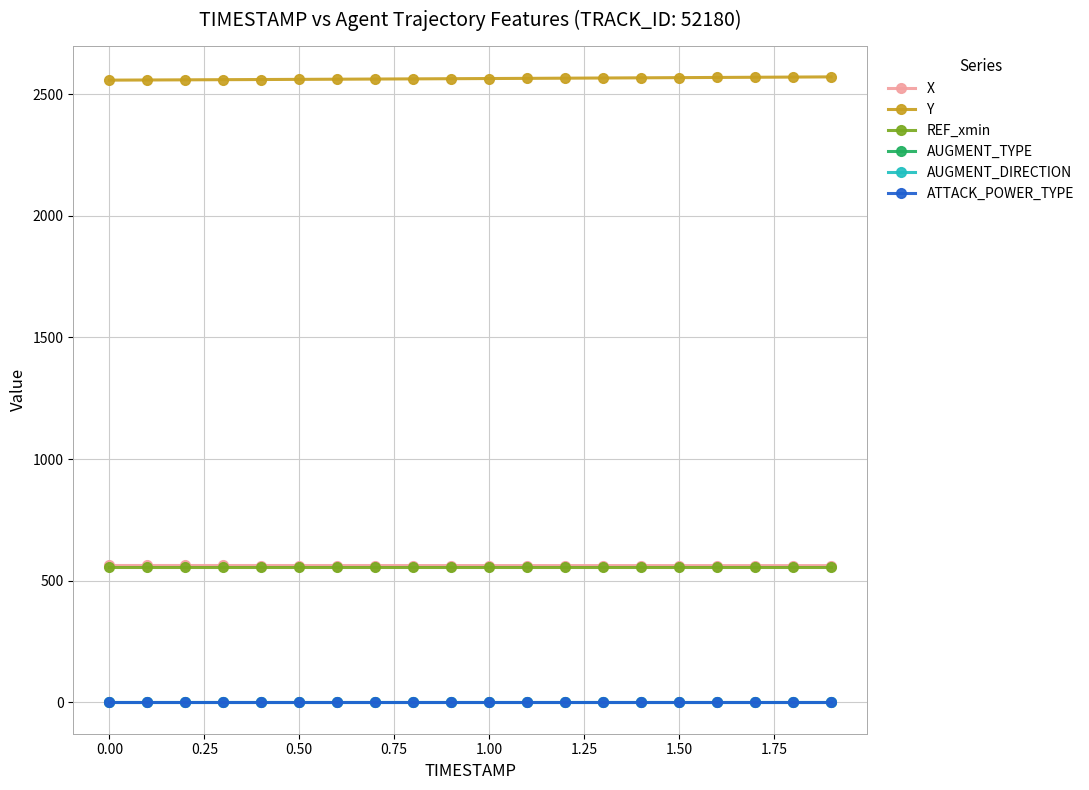

Does the chart have visible grid lines?

Yes